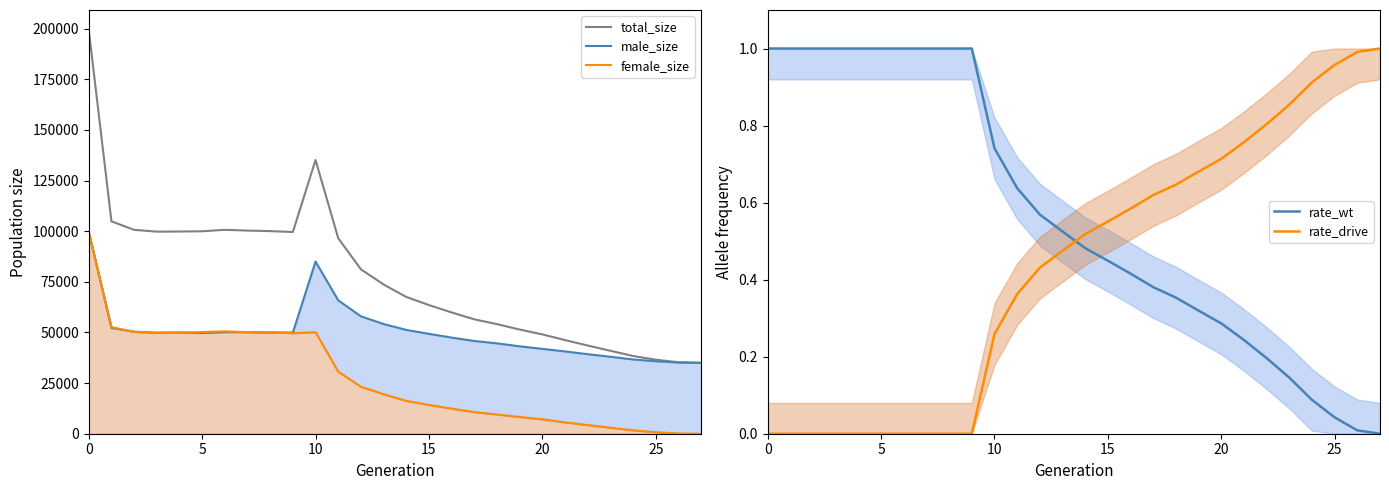

How many interior local valleys does the female_size series have?

2